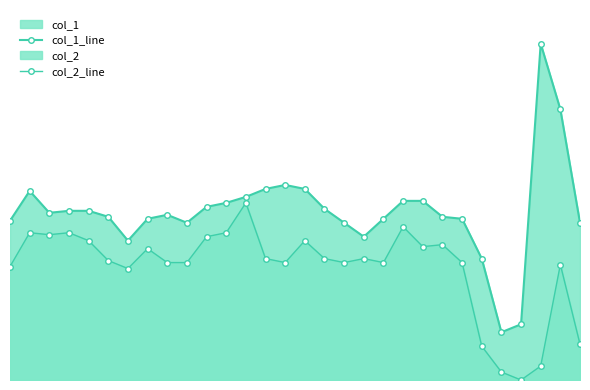

Rank the series by their average value, from lowest to highest.

col_2_line, col_1_line